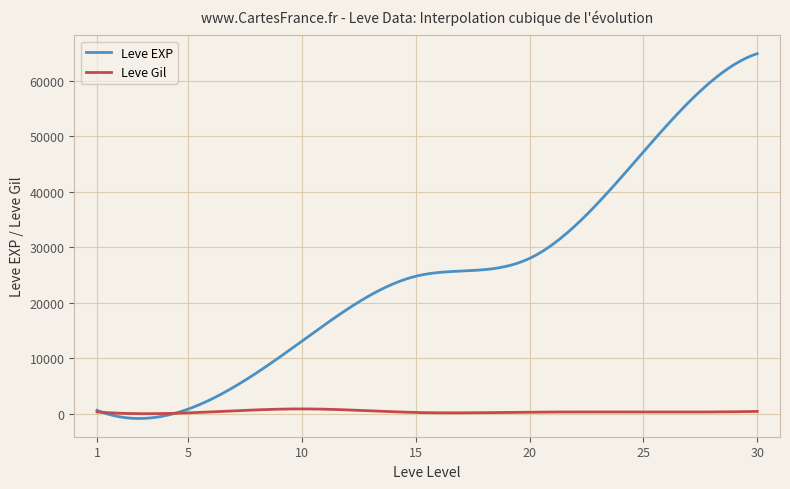

Which series has the largest range (max minus min)?

Leve EXP